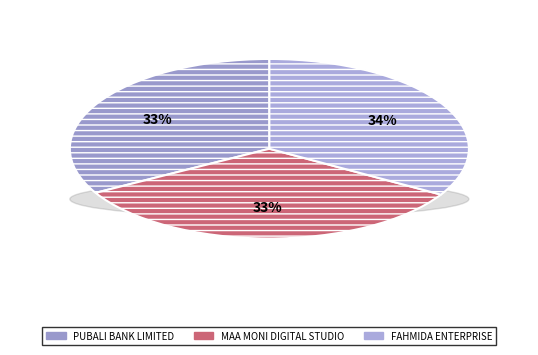

Between FAHMIDA ENTERPRISE - #2922 - LAKSHMIPUR and MAA MONI DIGITAL STUDIO VIDEO & PHOTOCO, which is larger?

FAHMIDA ENTERPRISE - #2922 - LAKSHMIPUR